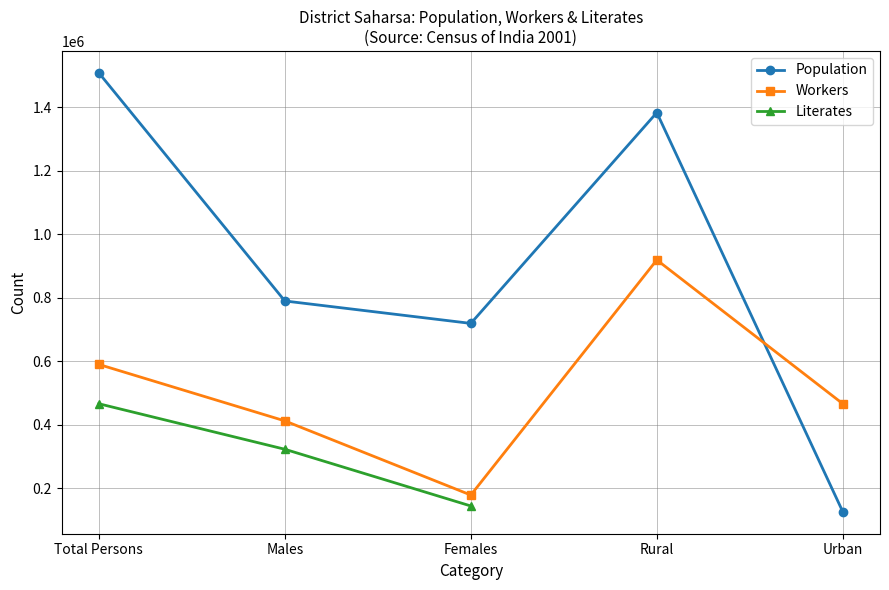

True or false: Workers and Population intersect in this chart.

True